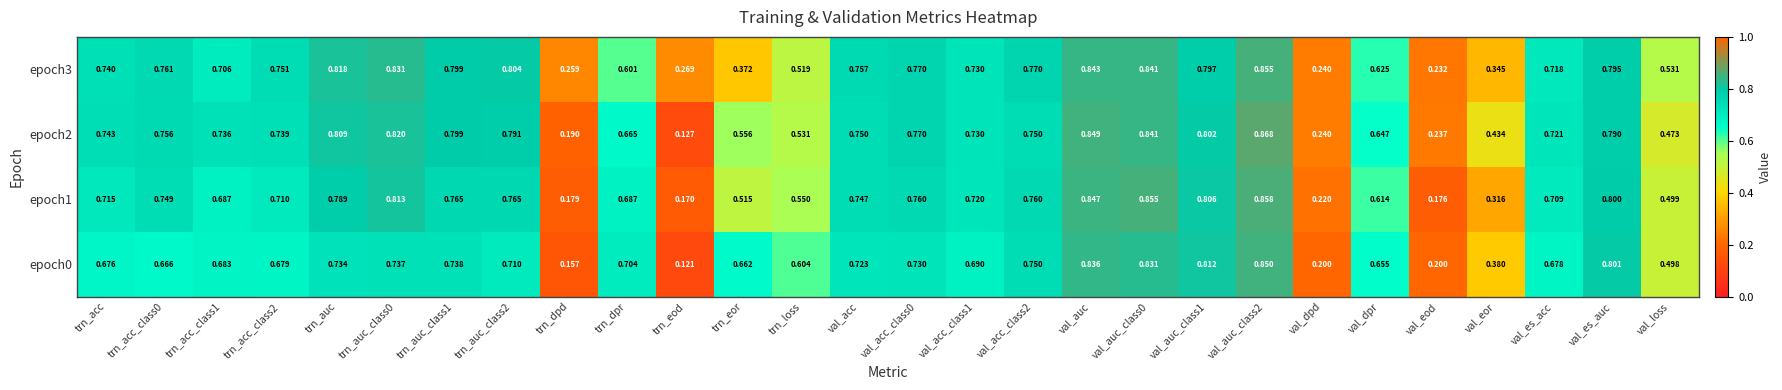

Which category has the lowest value in the epoch1 series?

trn_eod